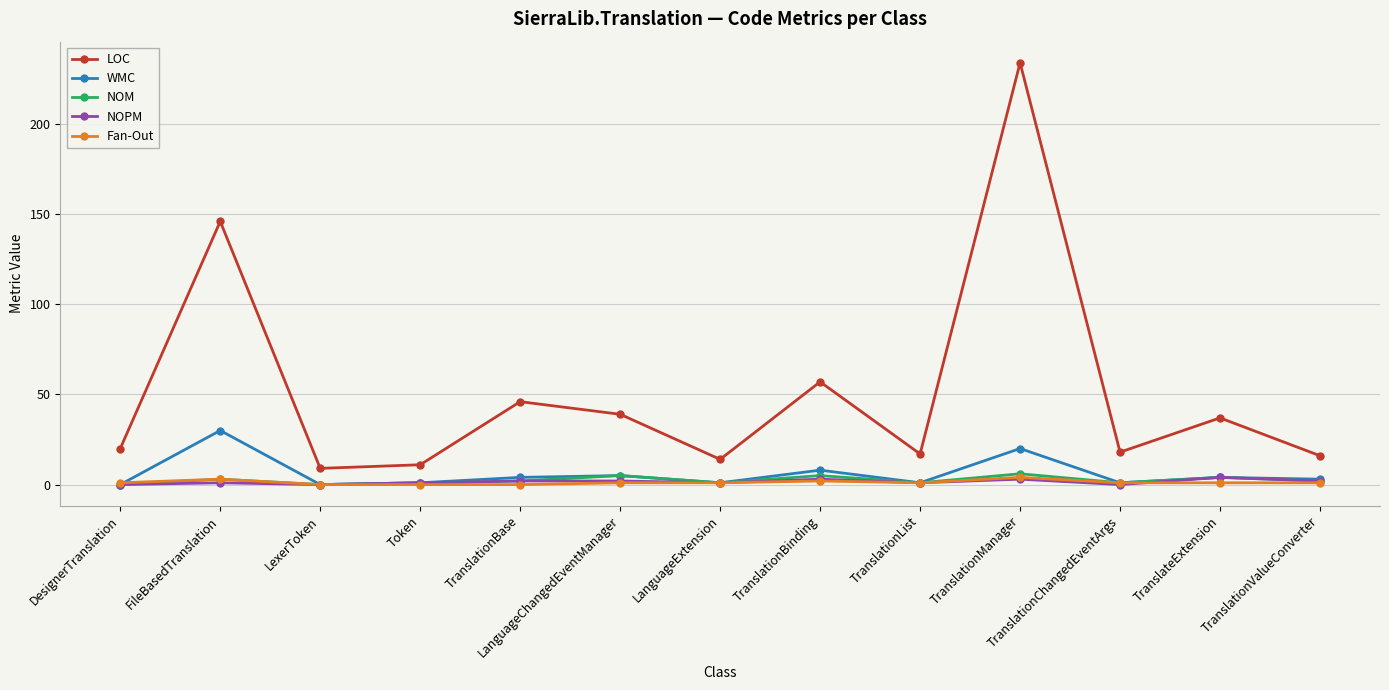

Which category has the highest value in the WMC series?

FileBasedTranslation